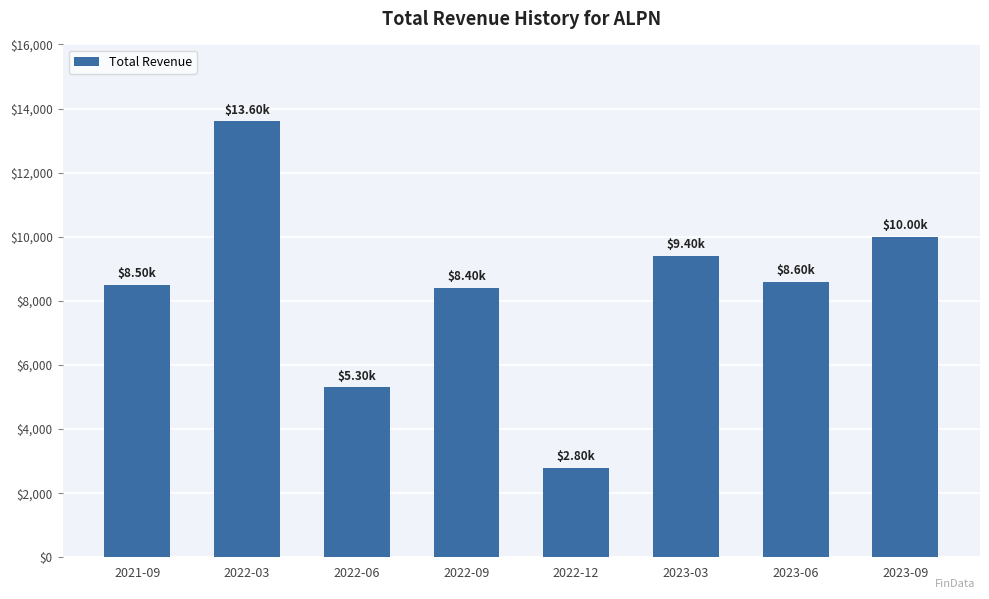

What is the sum of the values at 2022-12 and 2023-03?

12200